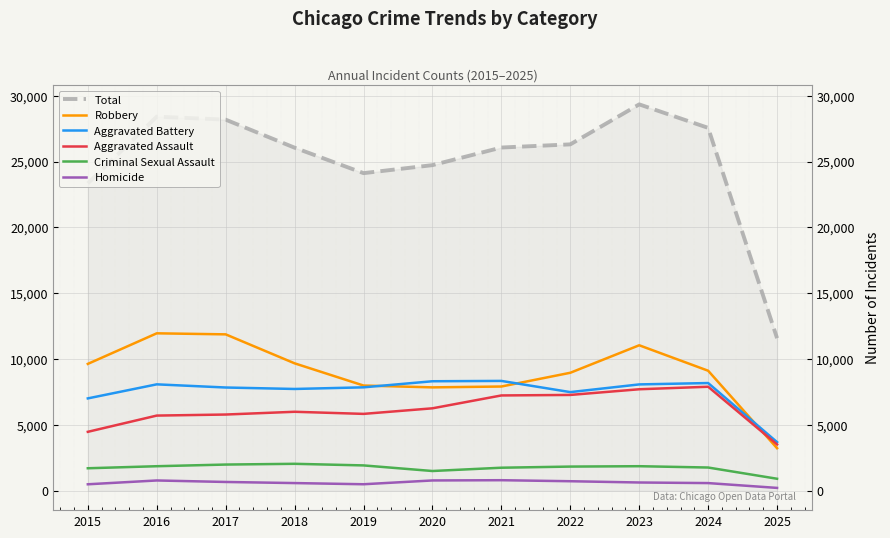

The Total series shows 6974 at 2025. True or false?

False